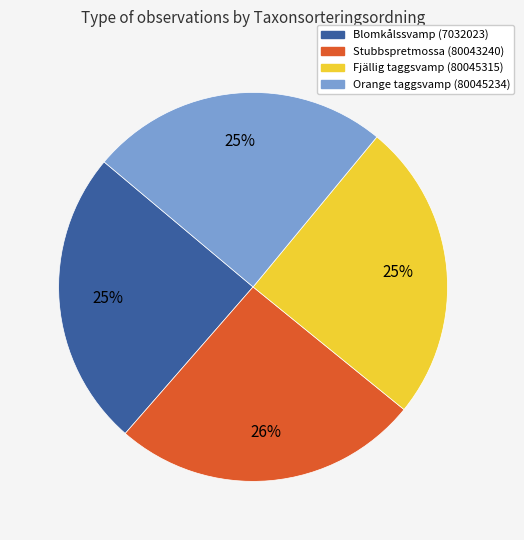

To the nearest percent, what is the average slice percentage?

25%